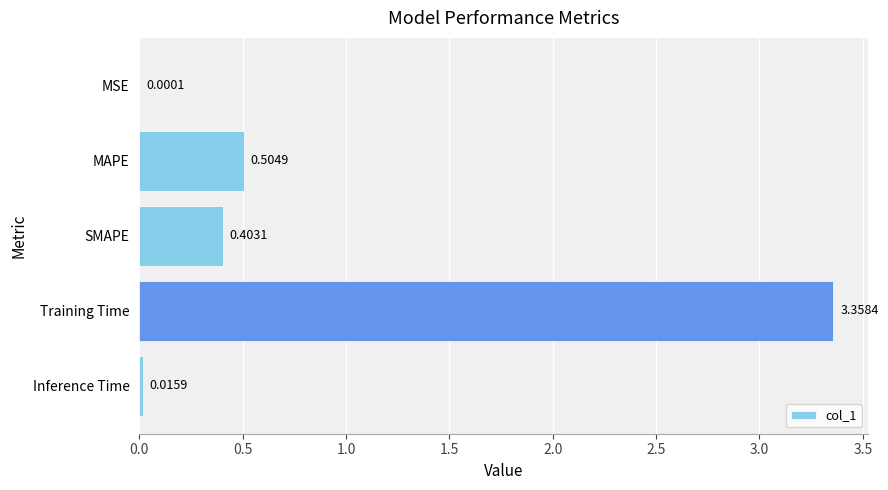

What is the sum of all values?

4.3